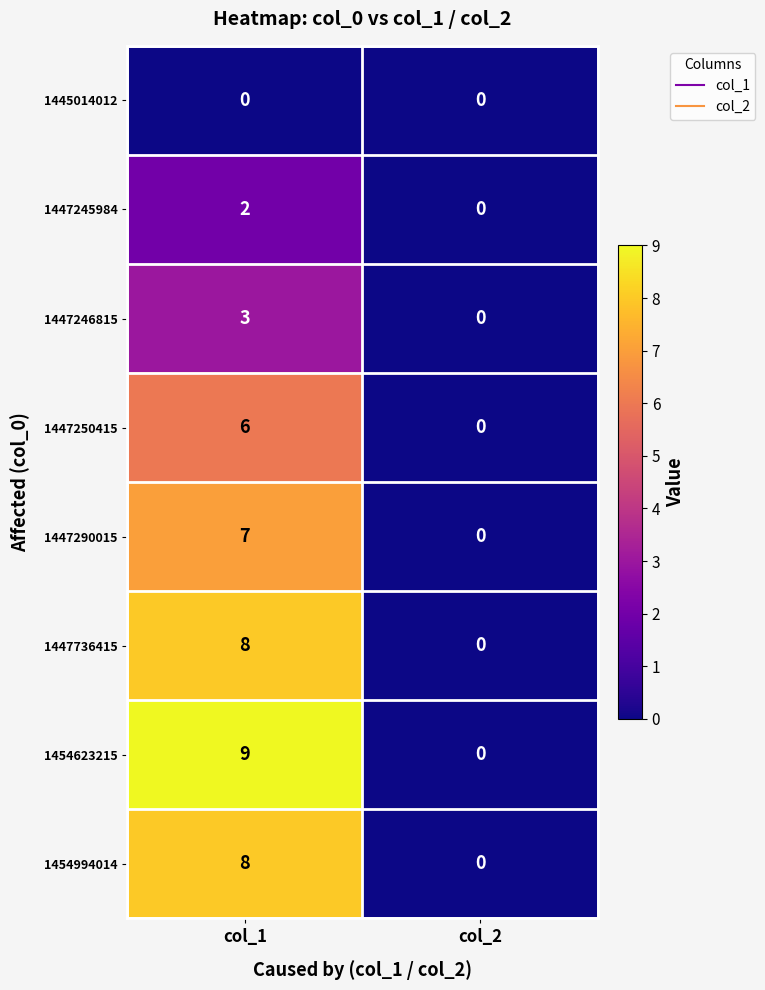

What is the total value across all series at col_1?

43